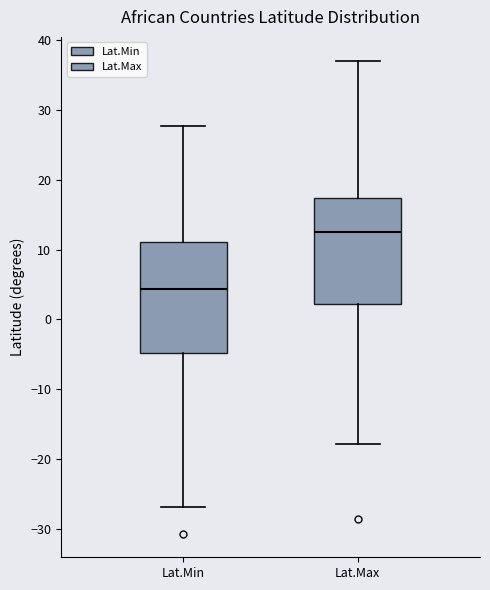

Where does the median line of the box for Lat.Min sit on the y-axis? The values are not printed on the chart, so give them approximately, as read against the axis.

4